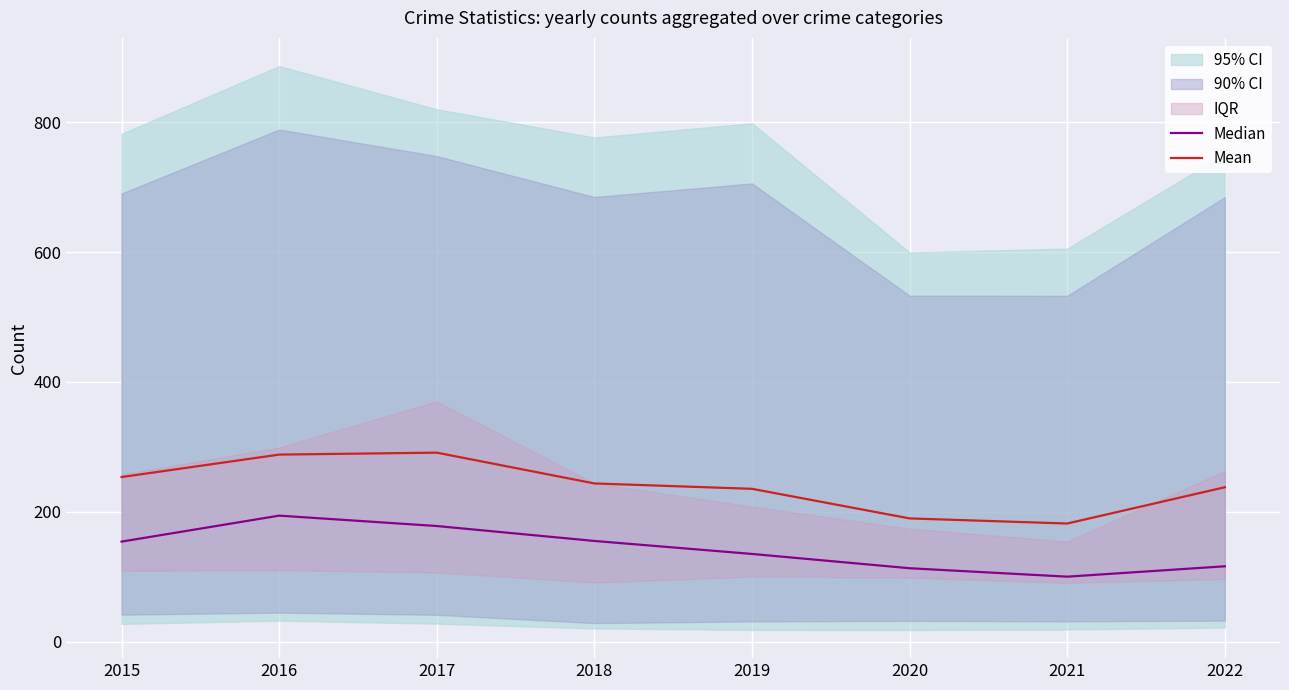

How many data points does each series have?

8